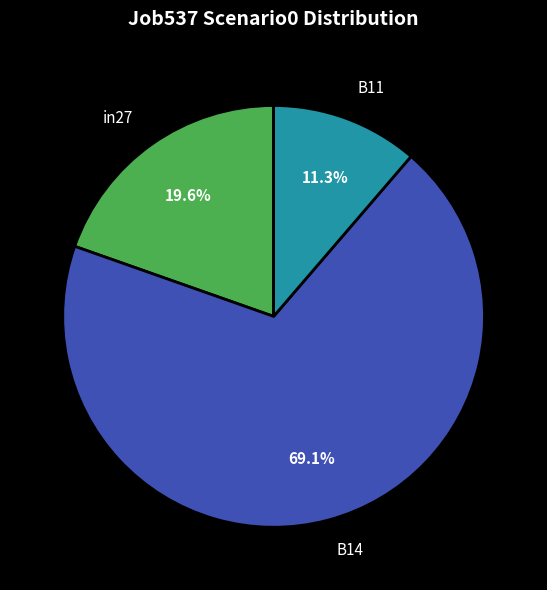

Rank the categories by value from highest to lowest.

B14, in27, B11